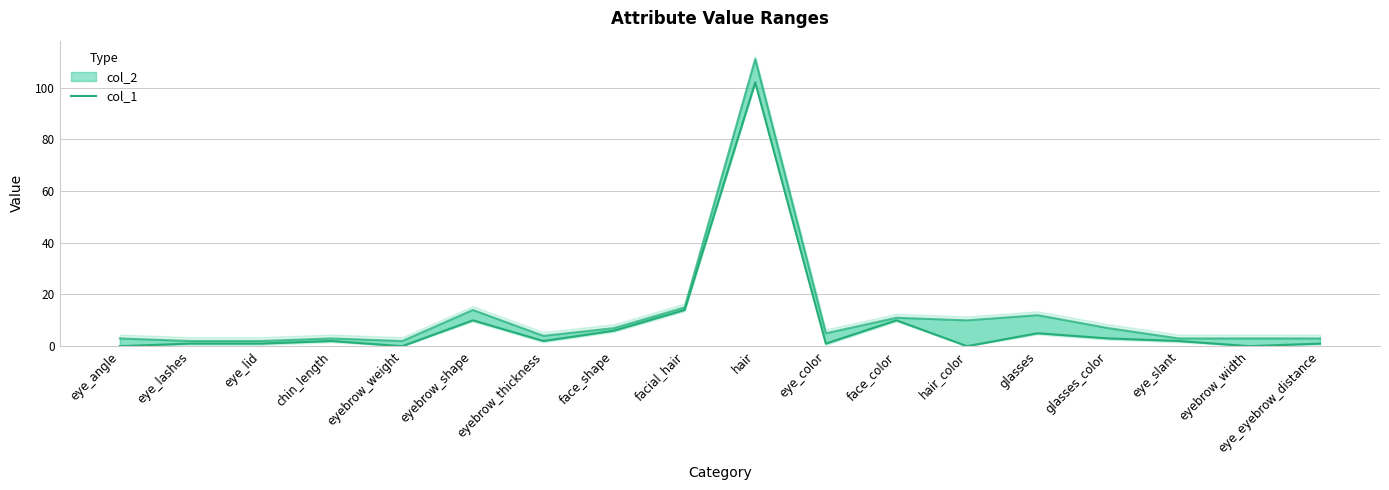

Reading left to right, transcribe all the data shown in this chart.

0	1	1	2	0	10	2	6	14	102	1	10	0	5	3	2	0	1